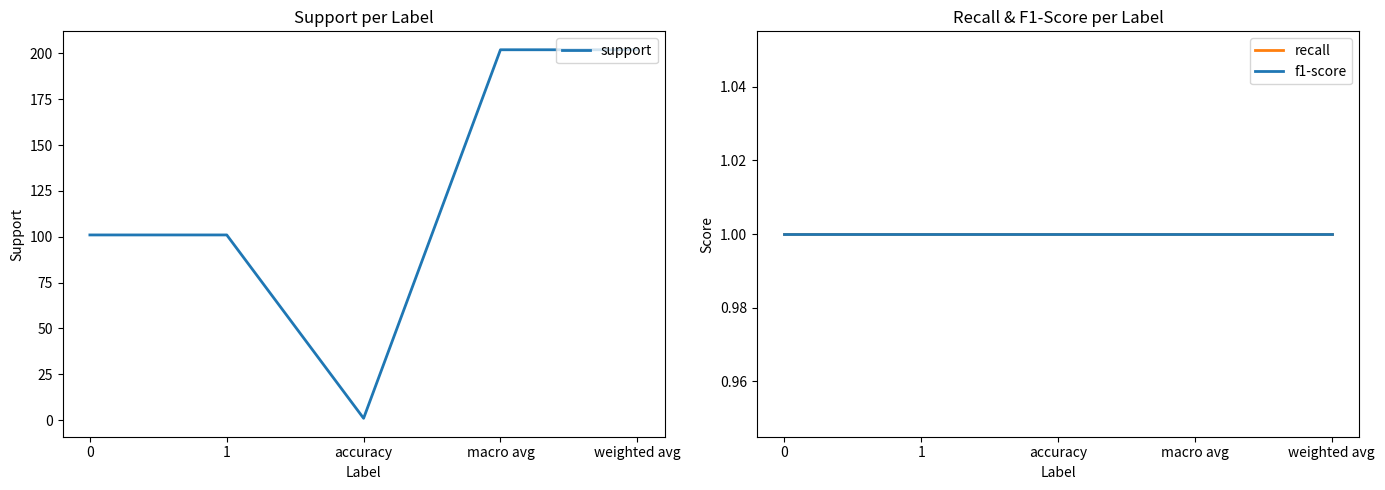

Rank the categories by f1-score value from highest to lowest.

0, 1, accuracy, macro avg, weighted avg